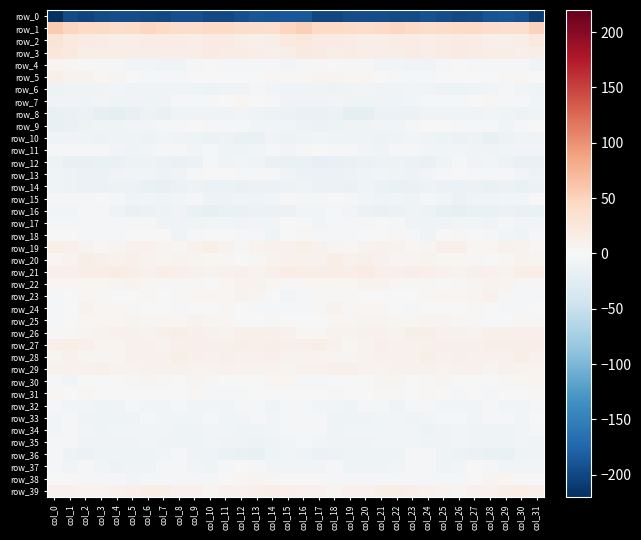

What is the maximum value for row_12?

-4.8